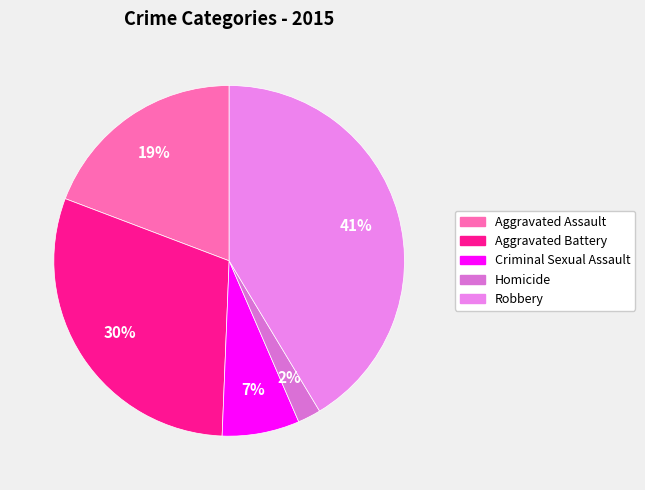

Does Criminal Sexual Assault represent more than half of the total?

No